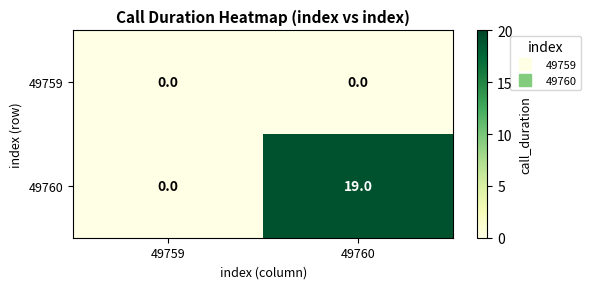

What is the greatest value displayed?

19